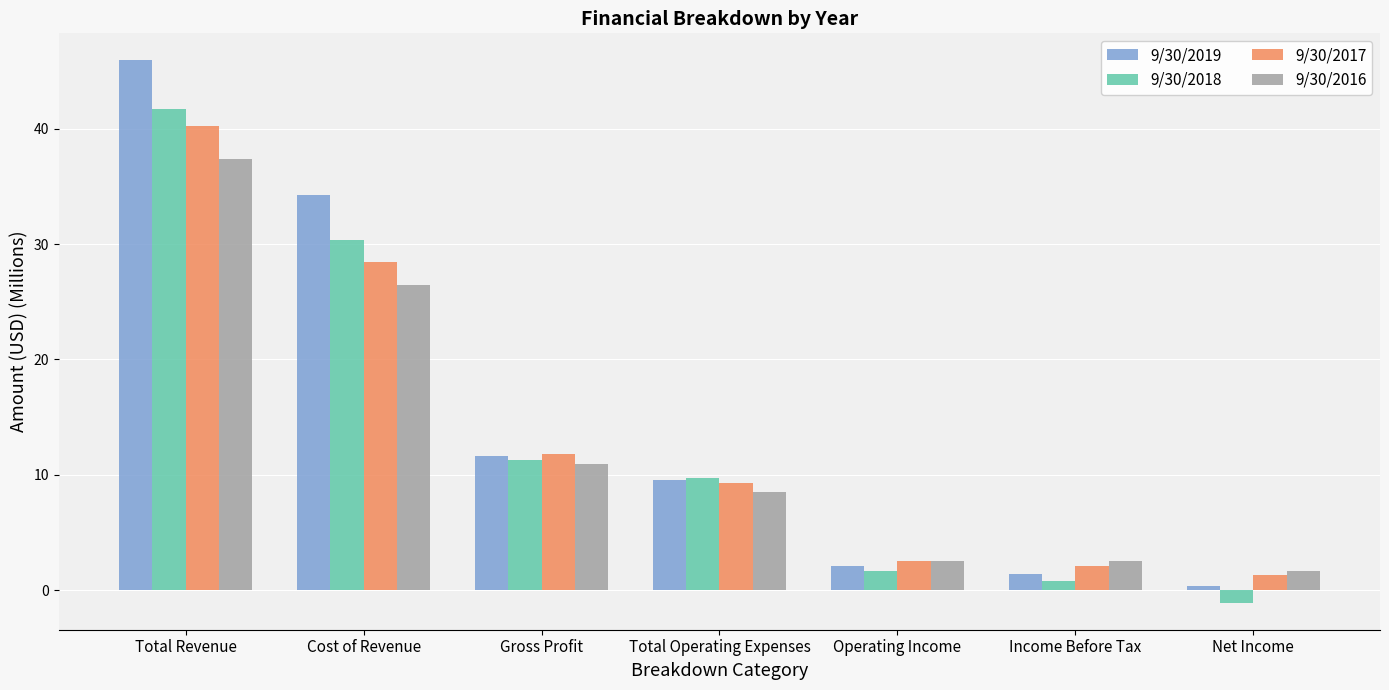

The 9/30/2019 series shows 9.6 at Total Operating Expenses. True or false?

True